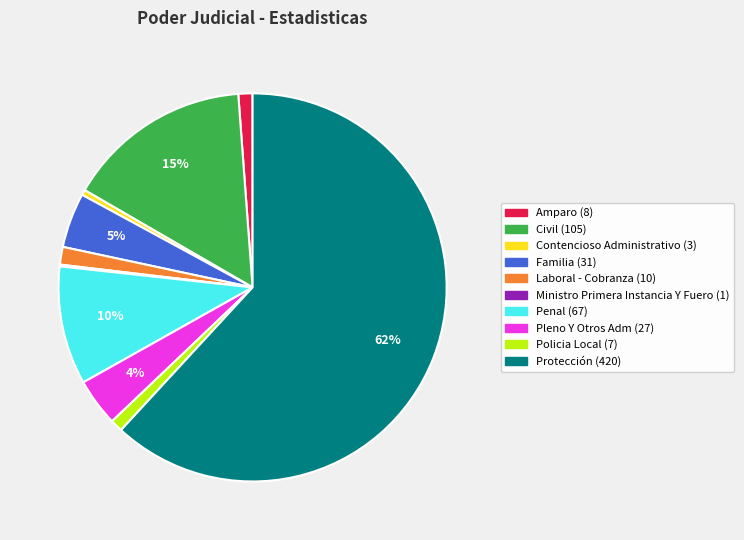

To the nearest percent, what is the average slice percentage?

10%